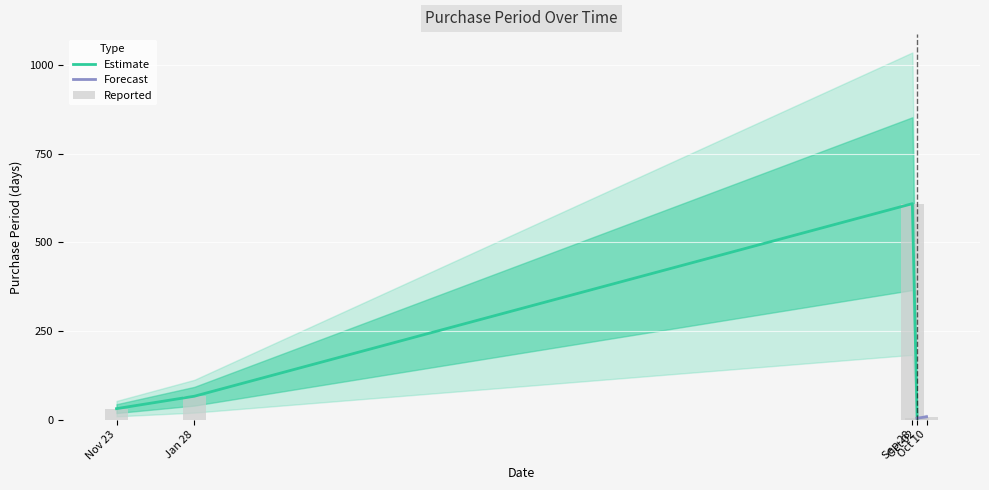

Reading left to right, transcribe all the data shown in this chart.

31	66	609	4	8